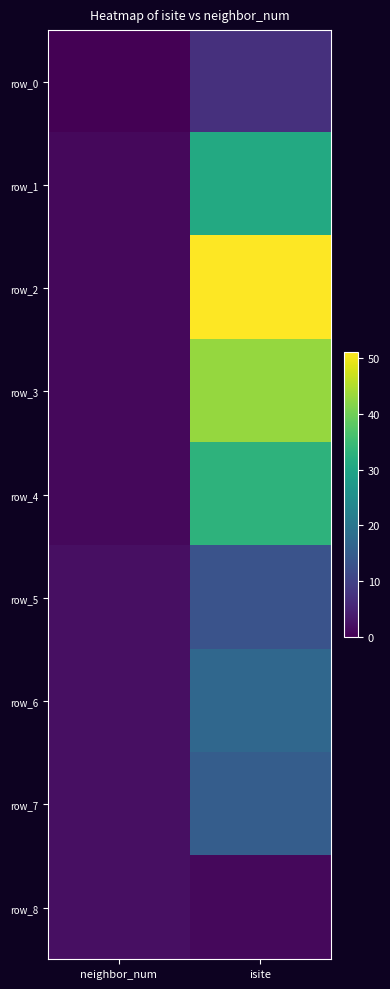

Rank the categories by row_5 value from highest to lowest.

isite, neighbor_num